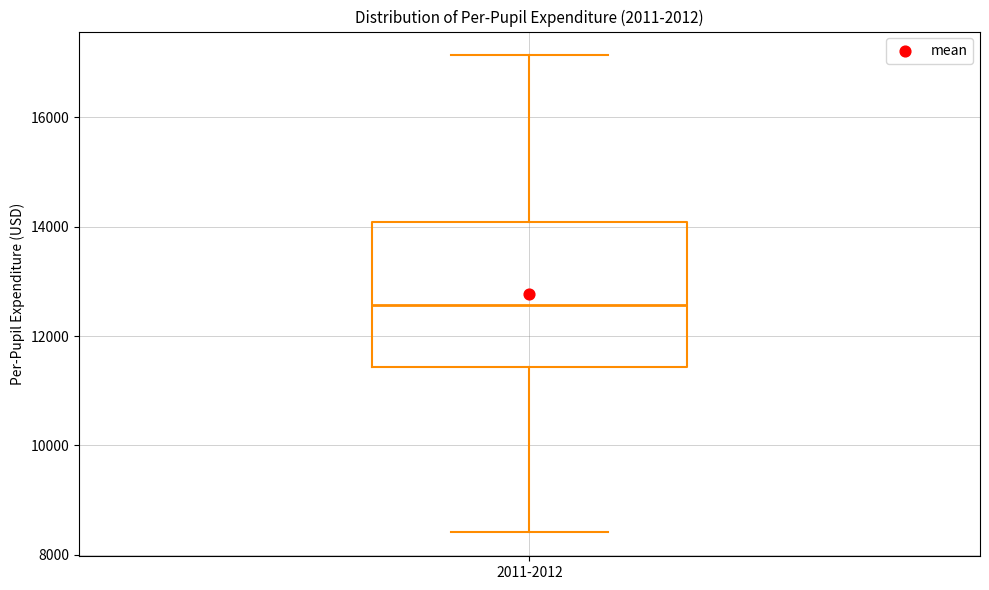

Read this box plot against the y-axis: the position of the median line, the range covered by the box, and the ends of both whiskers. The values are not printed on the chart, so give them approximately, as read against the axis.

median 12600, box 11400 to 14000, whiskers 8400 to 17200